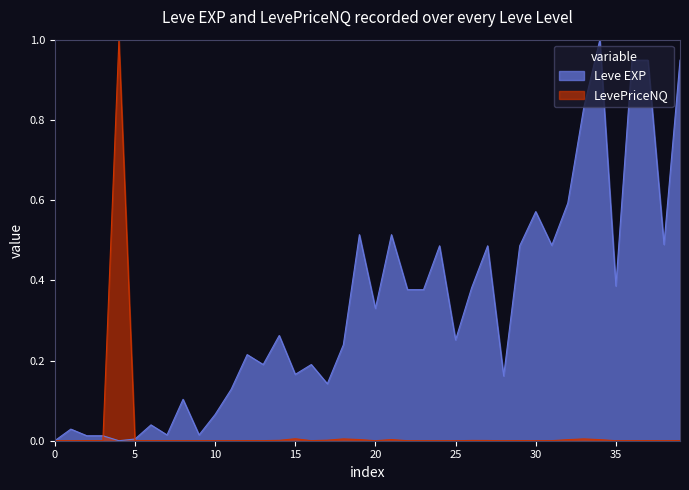

The LevePriceNQ series shows 0.0 at 25. True or false?

True